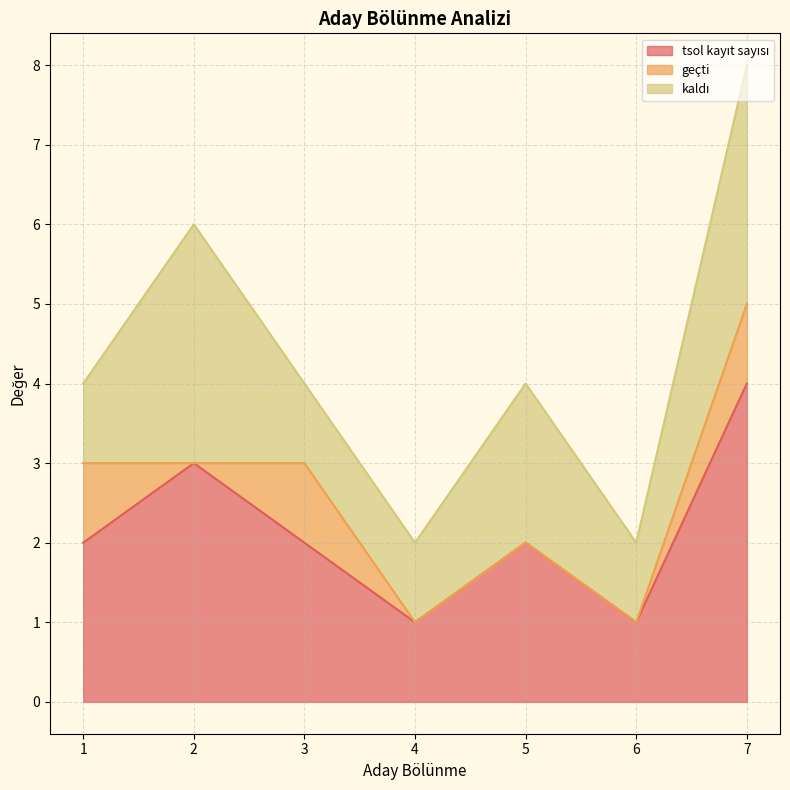

Count the number of data series in this chart.

3